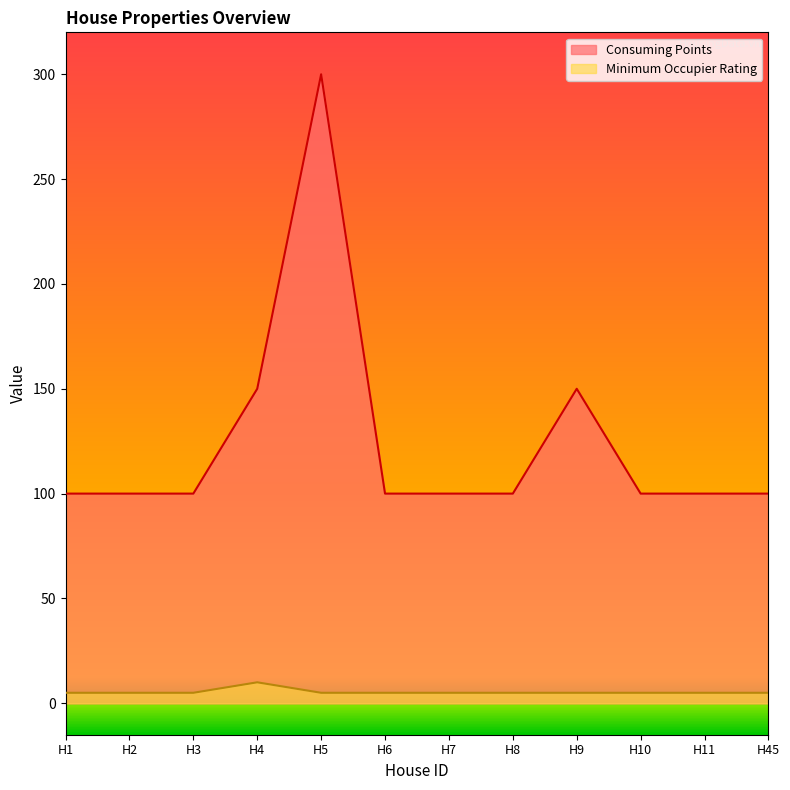

How many lines are shown in the chart?

2